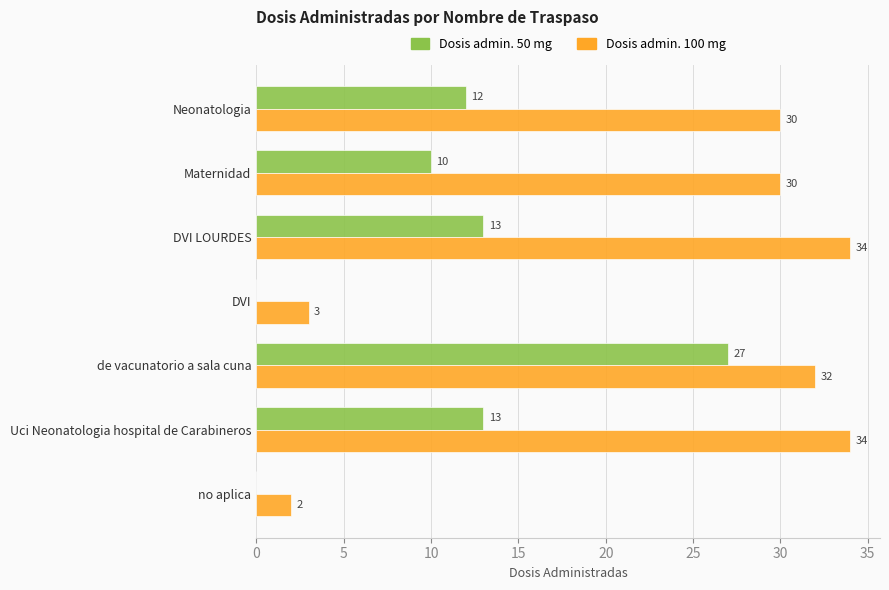

How many distinct data groups are displayed?

2